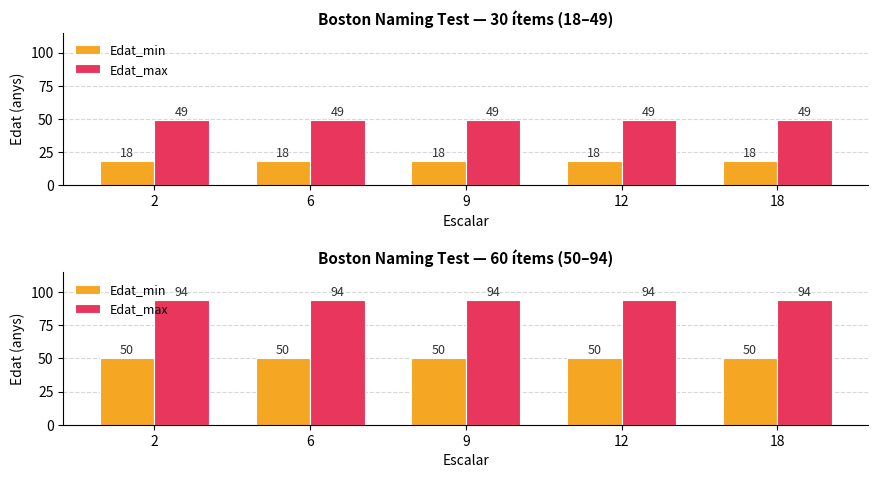

Between 6 and 2, which is larger?

6